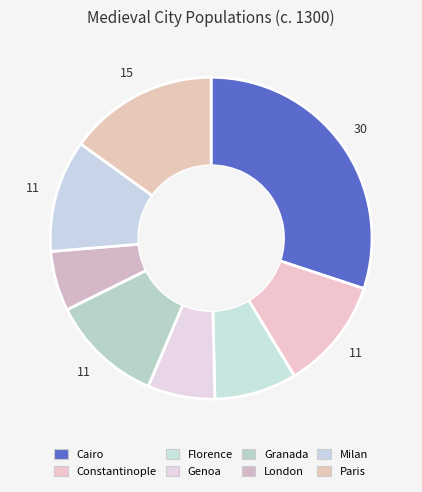

How many slices are in this pie chart?

8